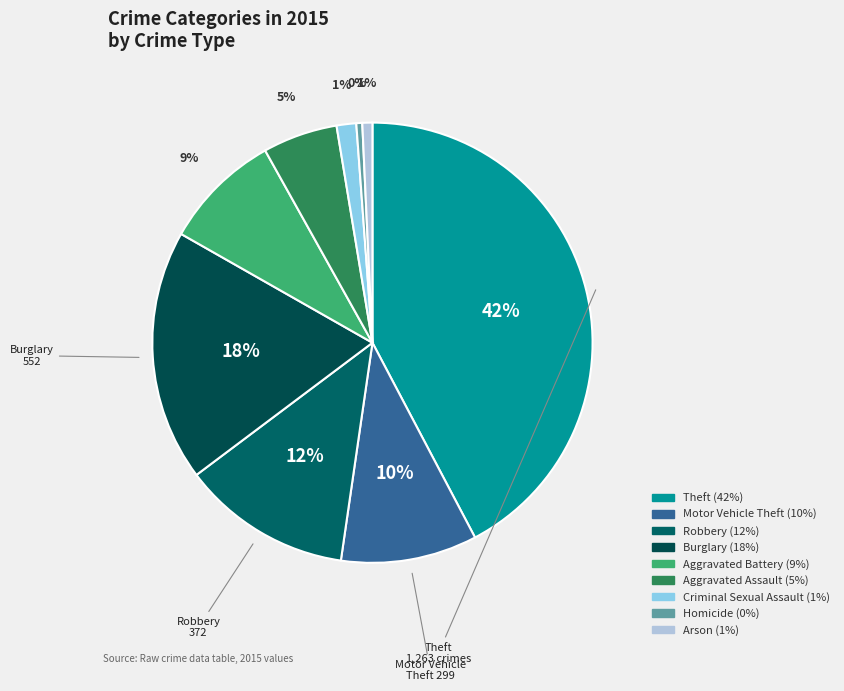

What is the largest slice in the pie chart?

Theft